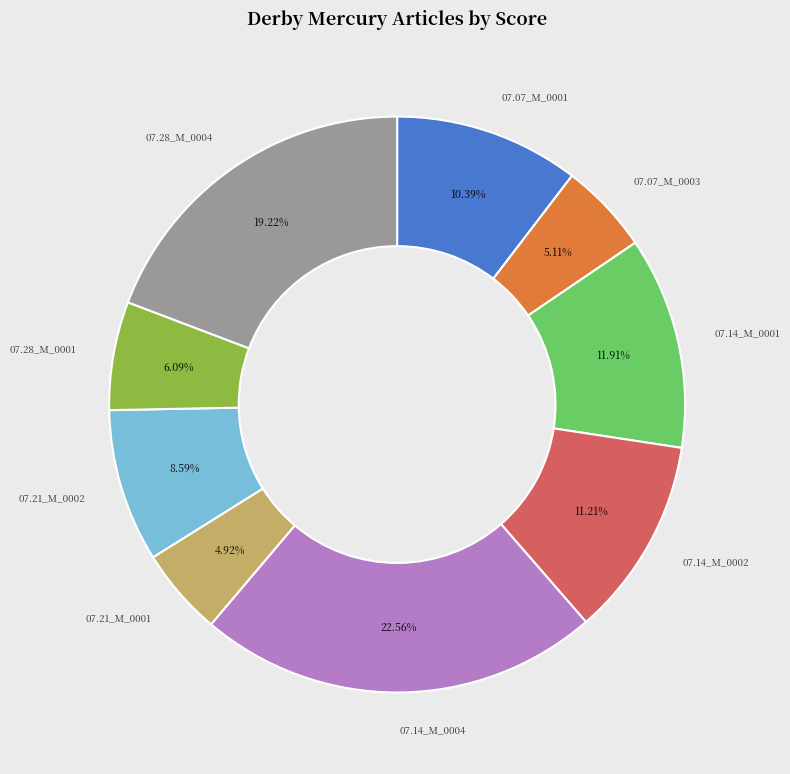

Is there any slice that represents more than half of the pie?

No